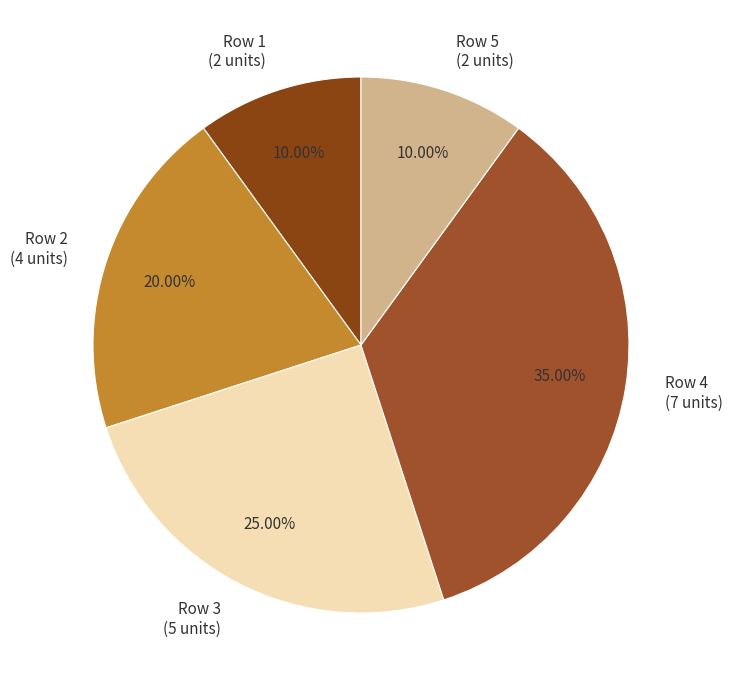

To the nearest percent, what portion does Row 5 represent?

10%